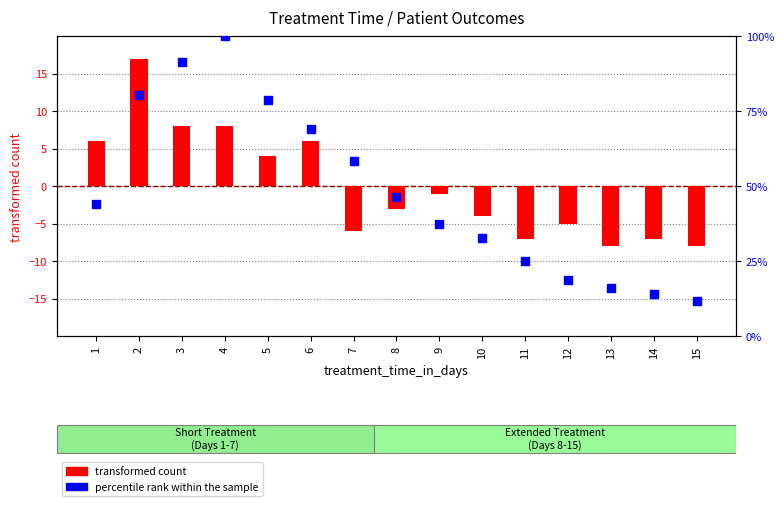

Which series has the largest Y range (max minus min)?

percentile rank within the sample